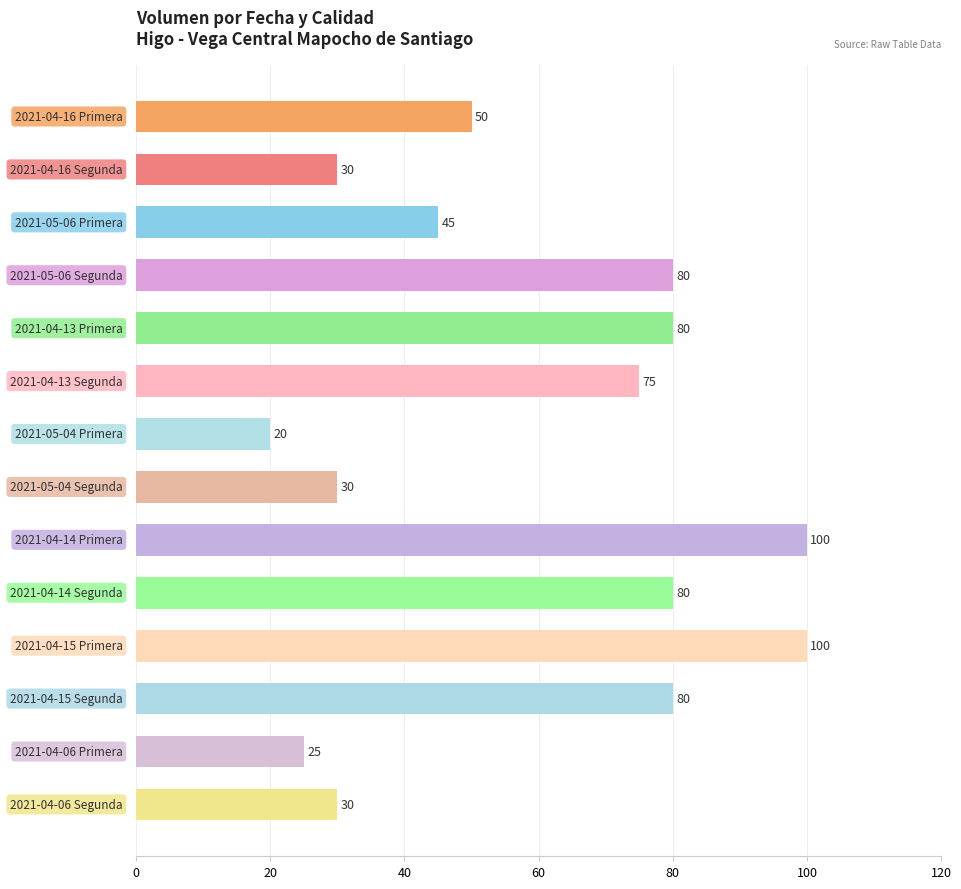

What is the value of the 5th bar from the top?

80